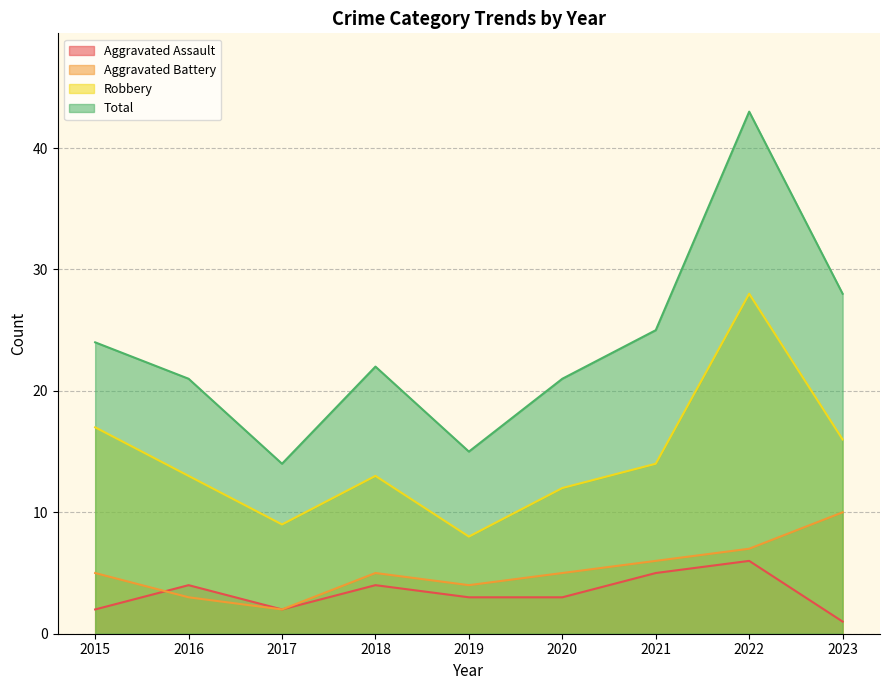

Where does the Aggravated Assault series first go above 3?

2016